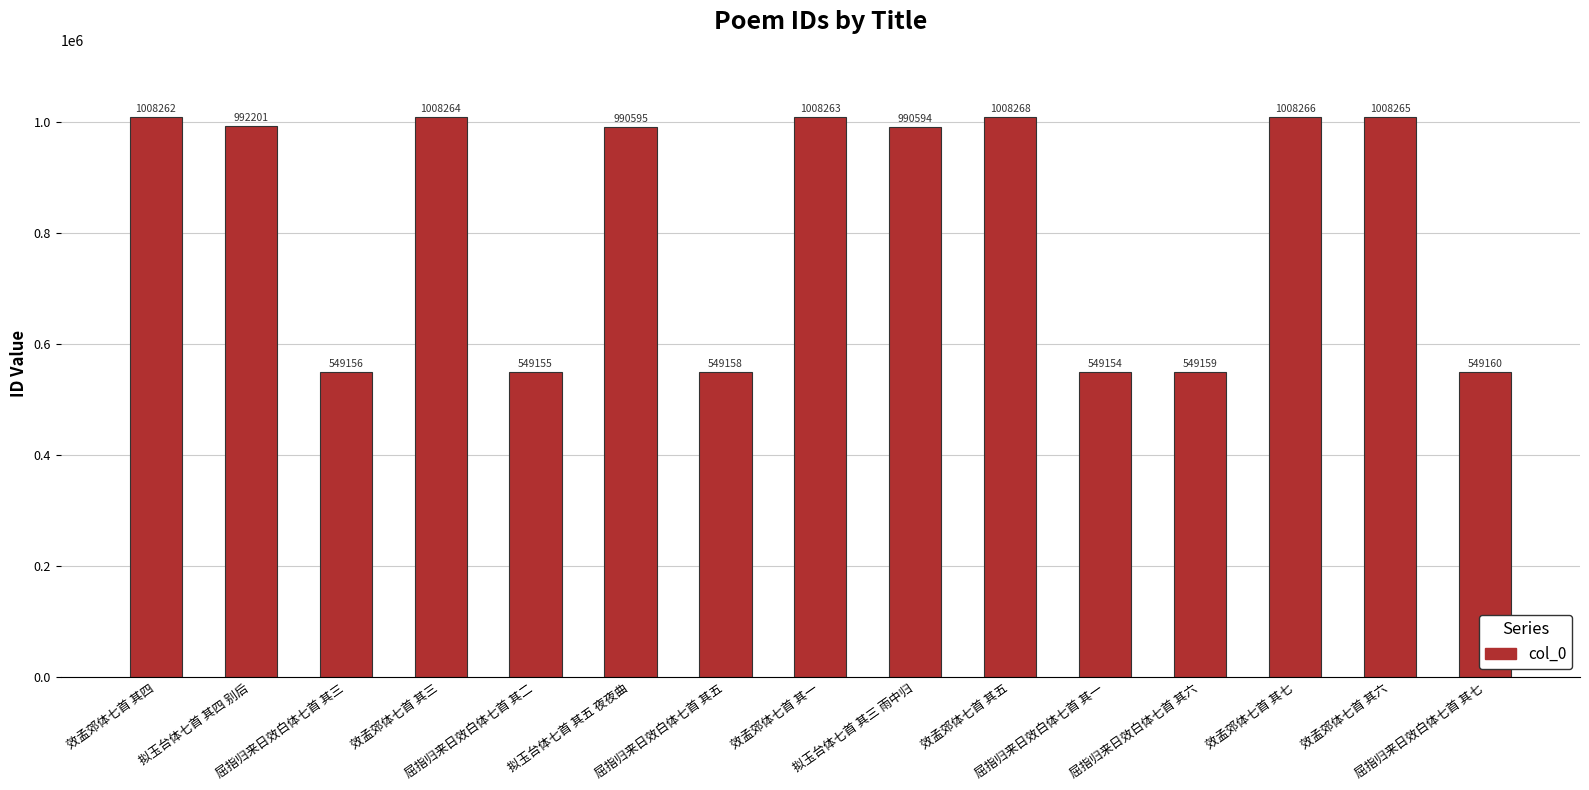

What is the difference between the values at 屈指归来日效白体七首 其六 and 拟玉台体七首 其五 夜夜曲?

441436